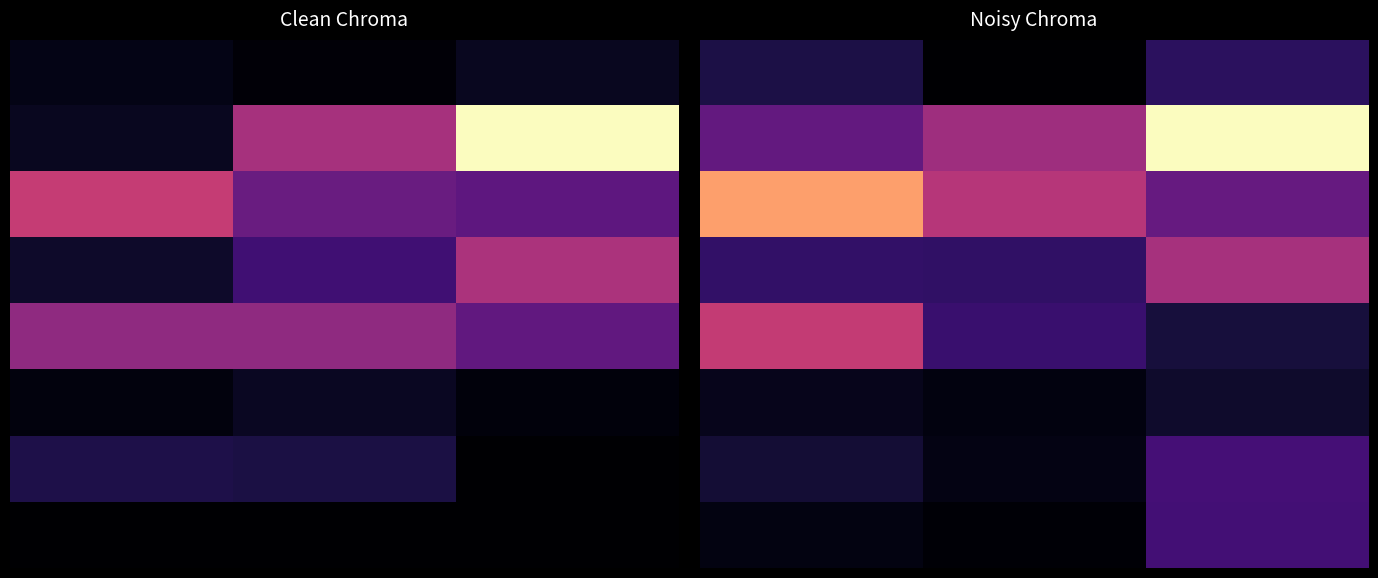

Is the value of 3 at 2.0 greater than the value of 2 at 0.0?

No